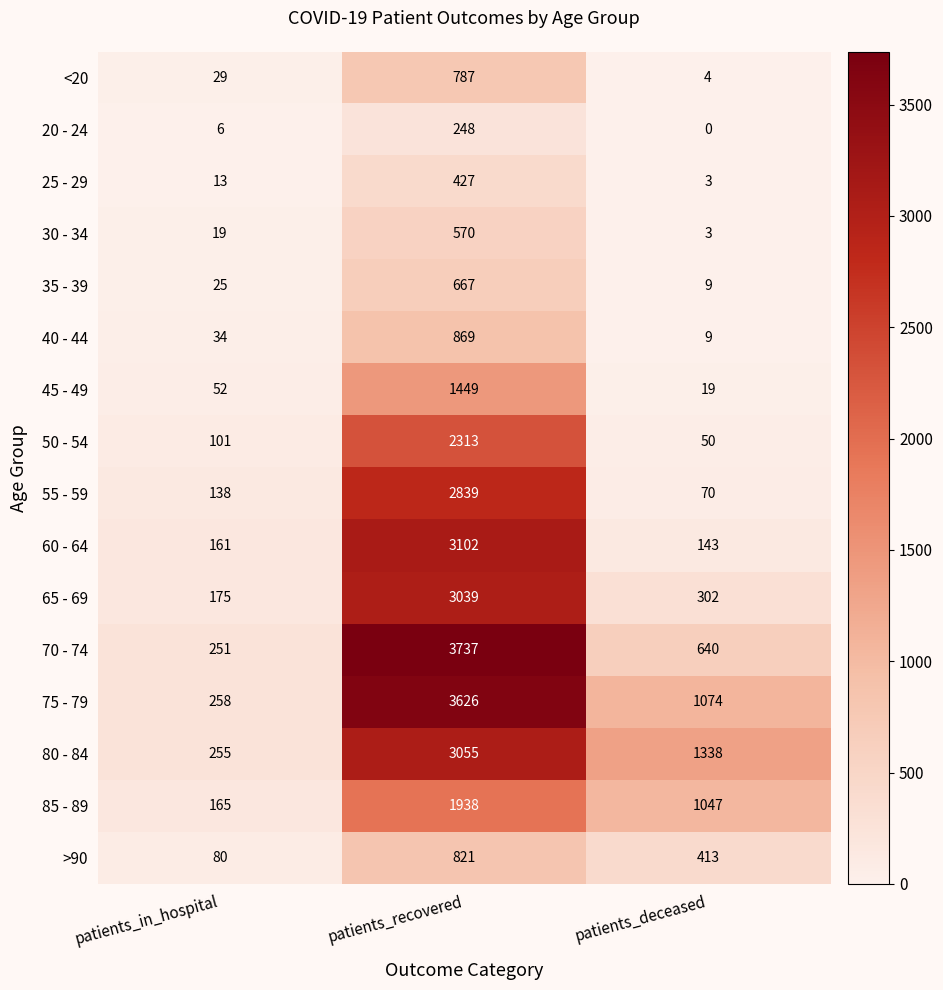

Which series has the widest spread of values?

70 - 74